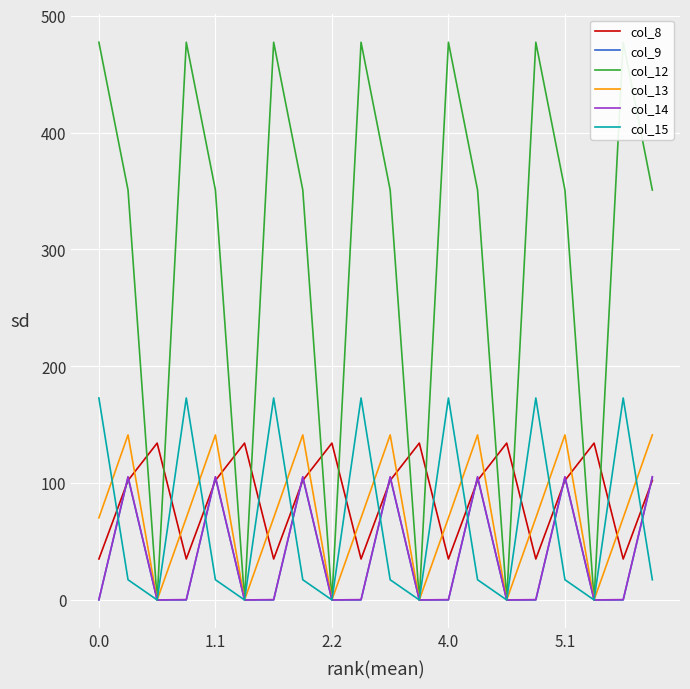

List the series in order of their peak value, highest first.

col_12, col_15, col_13, col_8, col_14, col_9